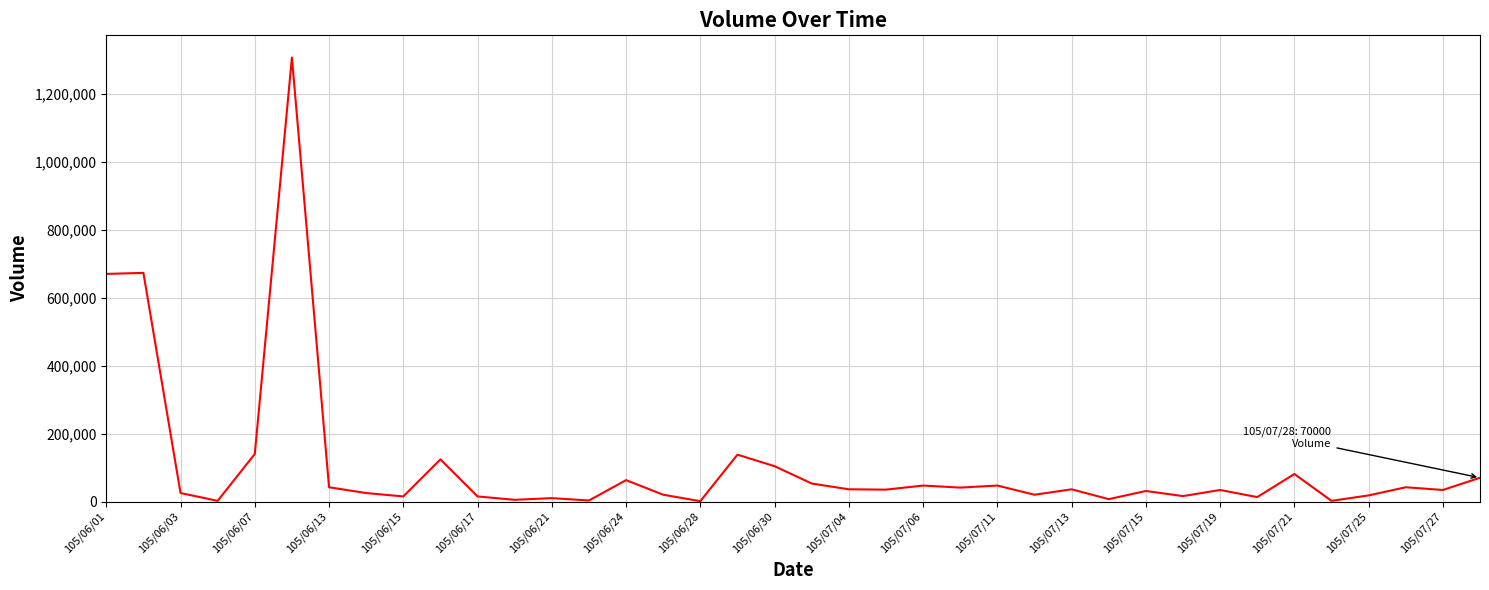

What is the value of the 20th point from the left?

53000